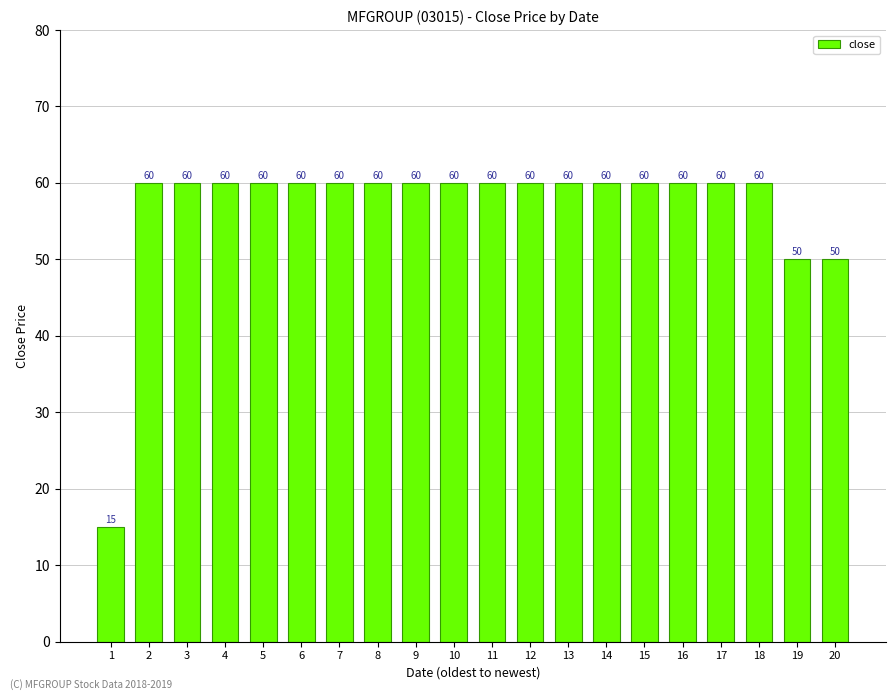

What is the maximum value shown in the chart?

60